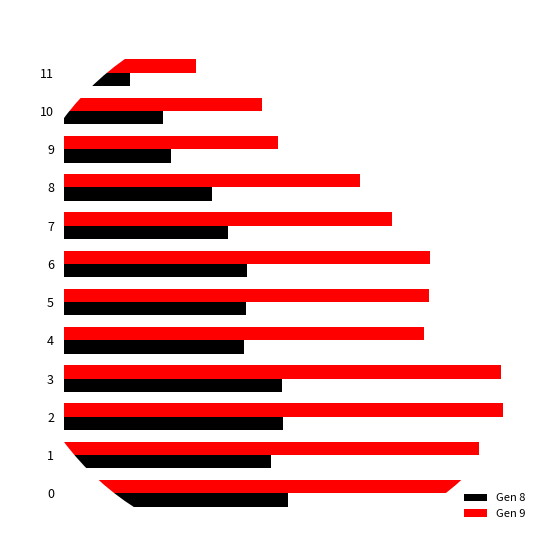

Between 1 and 5, which is larger?

1